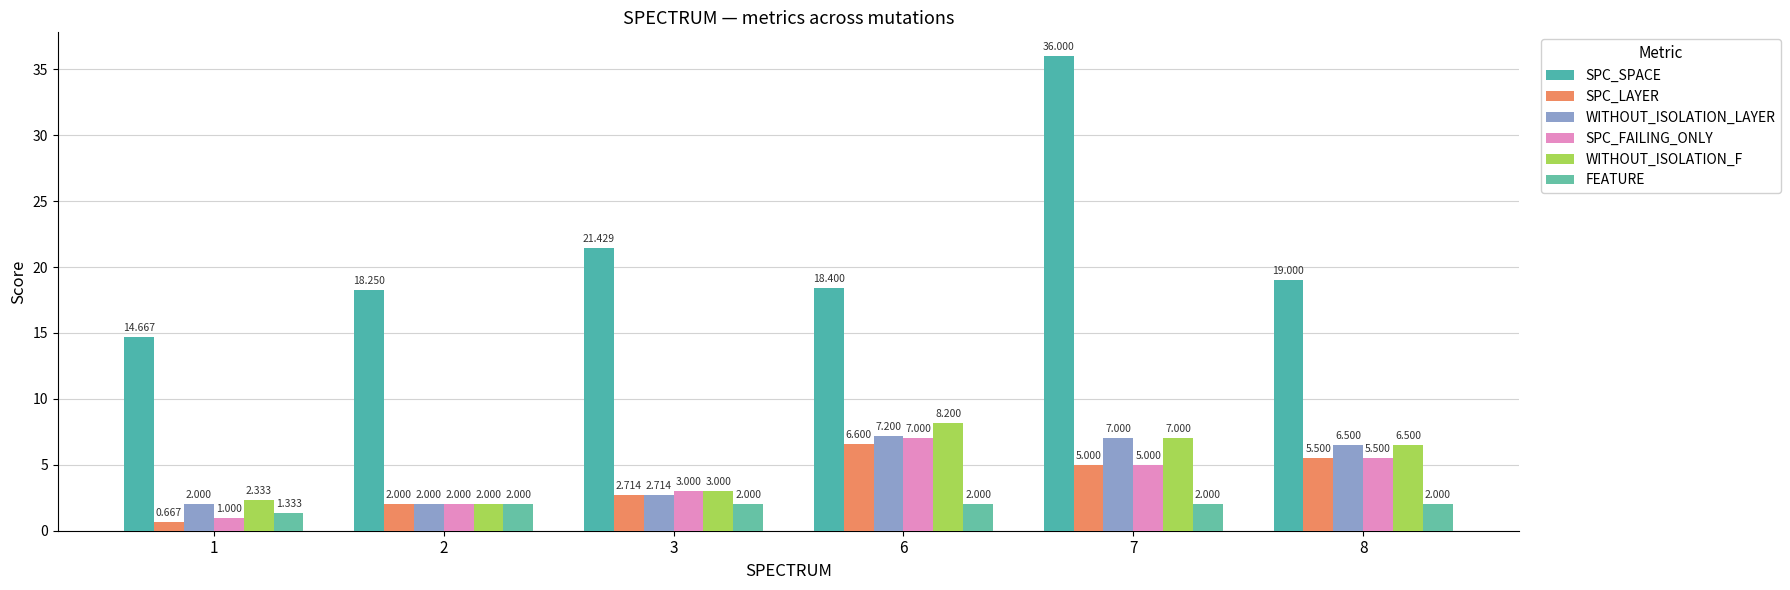

Reading left to right, what are all the values shown in this chart?

SPC_SPACE: 14.7	18.2	21.4	18.4	36.0	19.0
SPC_LAYER: 0.7	2.0	2.7	6.6	5.0	5.5
WITHOUT_ISOLATION_LAYER: 2.0	2.0	2.7	7.2	7.0	6.5
SPC_FAILING_ONLY: 1.0	2.0	3.0	7.0	5.0	5.5
WITHOUT_ISOLATION_F: 2.3	2.0	3.0	8.2	7.0	6.5
FEATURE: 1.3	2.0	2.0	2.0	2.0	2.0